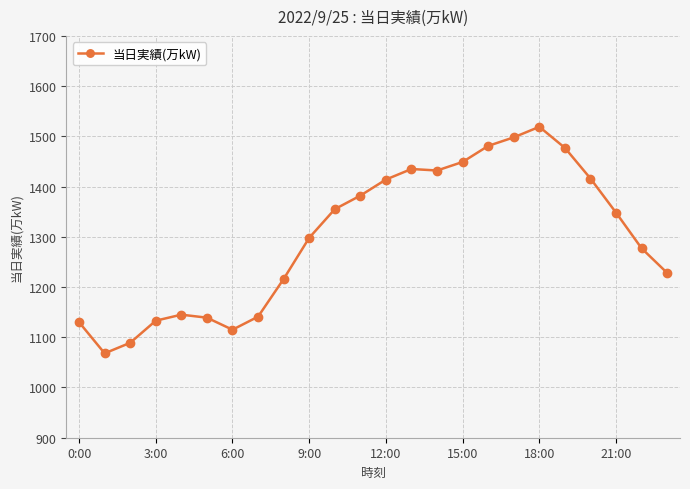

What is the value of the 6th point from the left?

1139